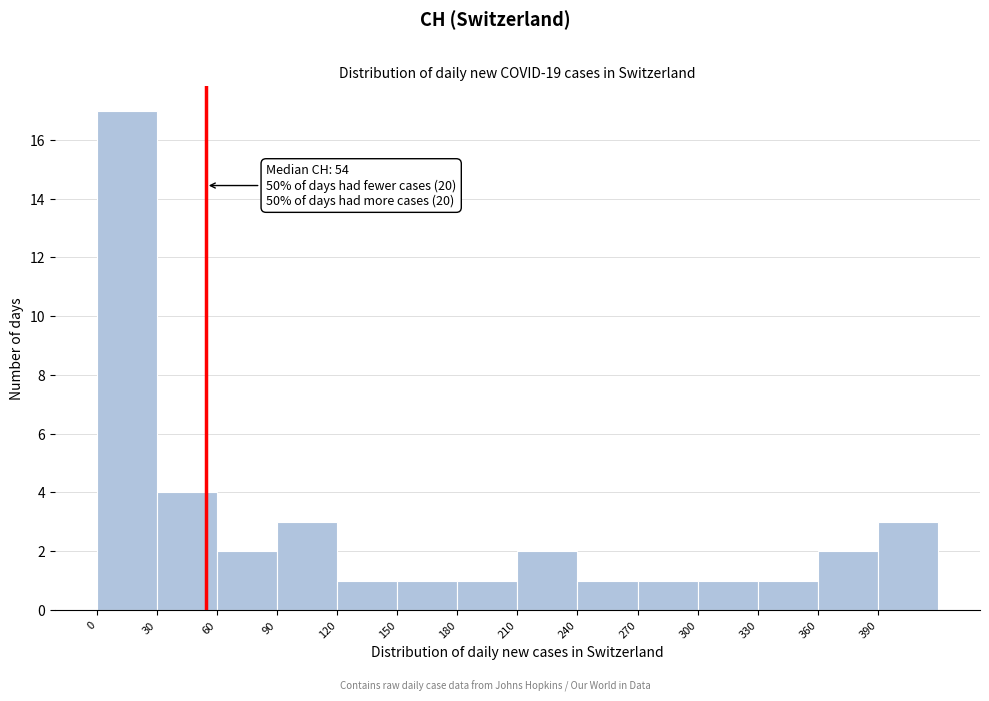

Which range on the x-axis has the tallest bar?

0 to 30